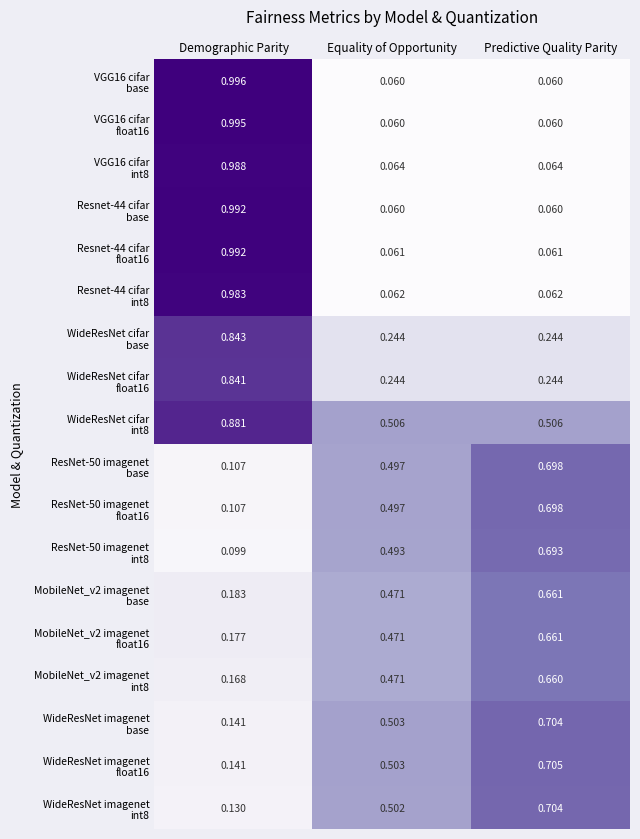

Which category has the highest value across all series?

Demographic Parity